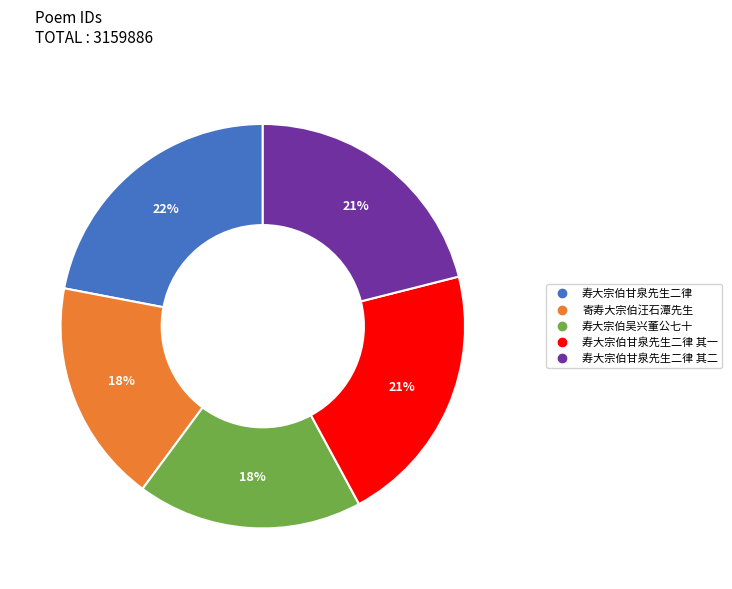

Is there any slice that represents more than half of the pie?

No